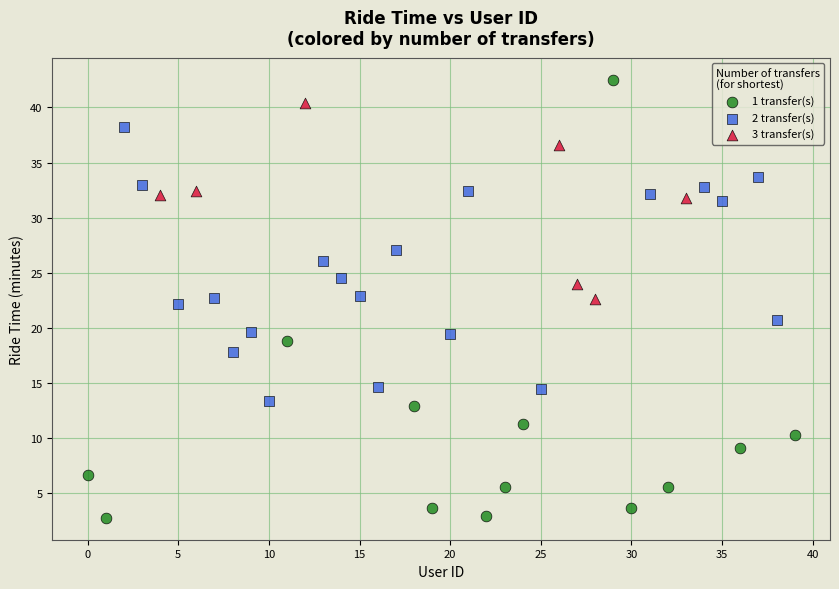

Which series contains the highest Y value?

1 transfer(s)